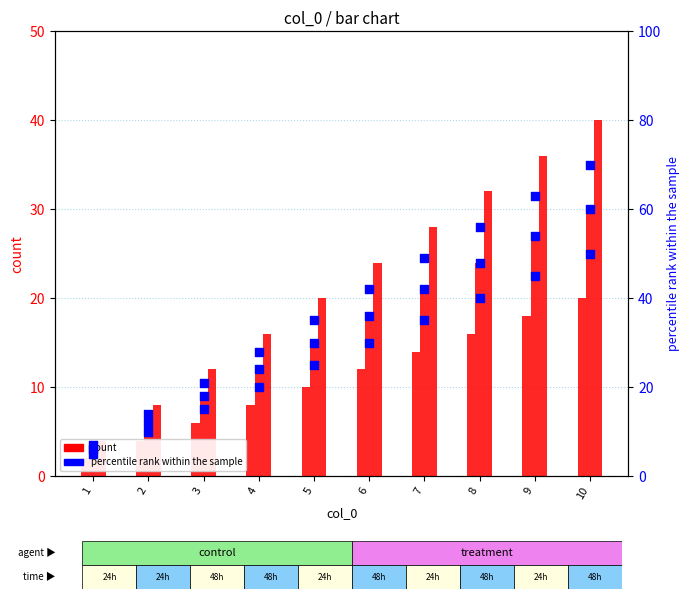

Is the value of col_1 at 10 greater than the value of col_2 at 8?

No